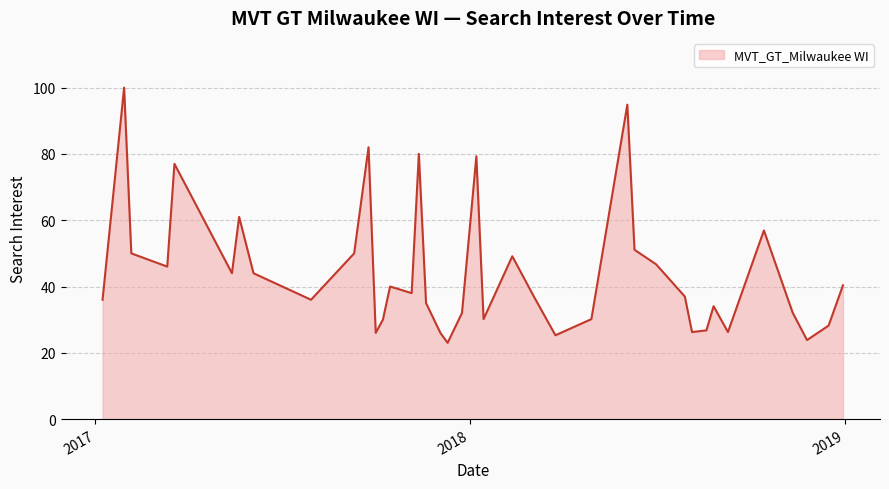

What is the greatest value displayed?

100.0